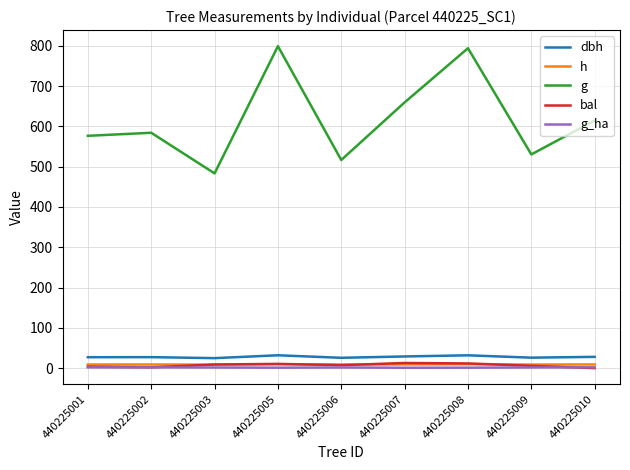

Is it true that bal equals 7.3 at 440225006?

True